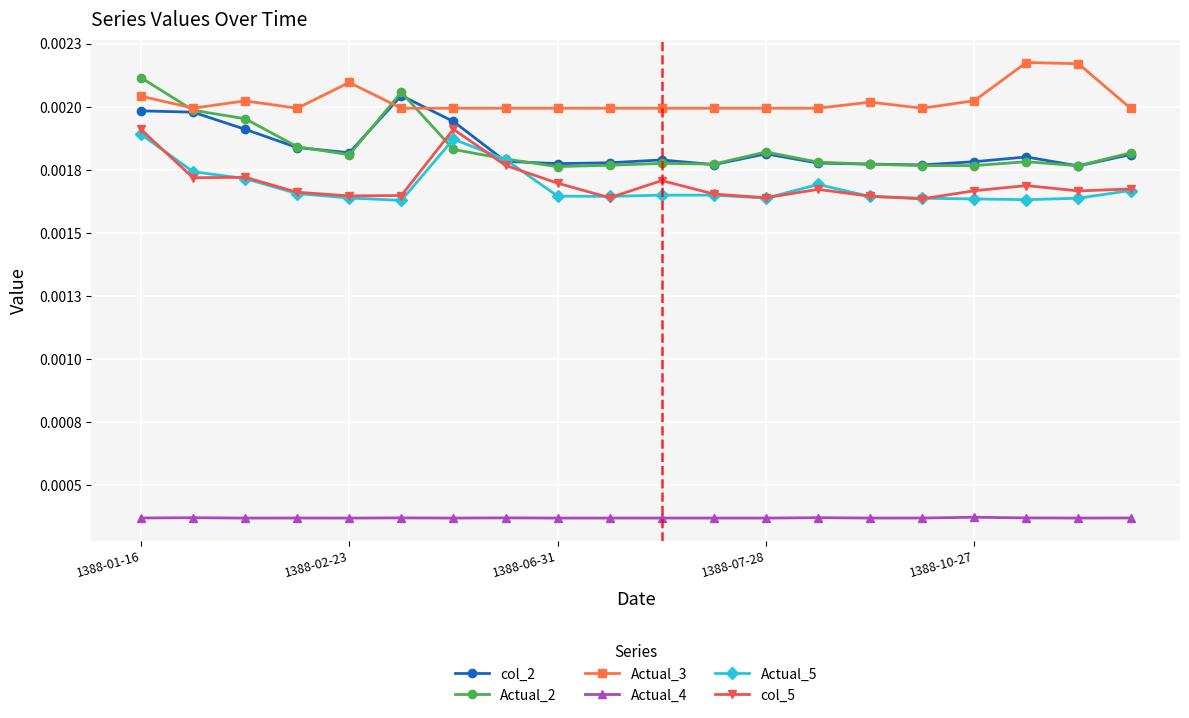

At which category is the sum across all series the highest?

1388-01-16